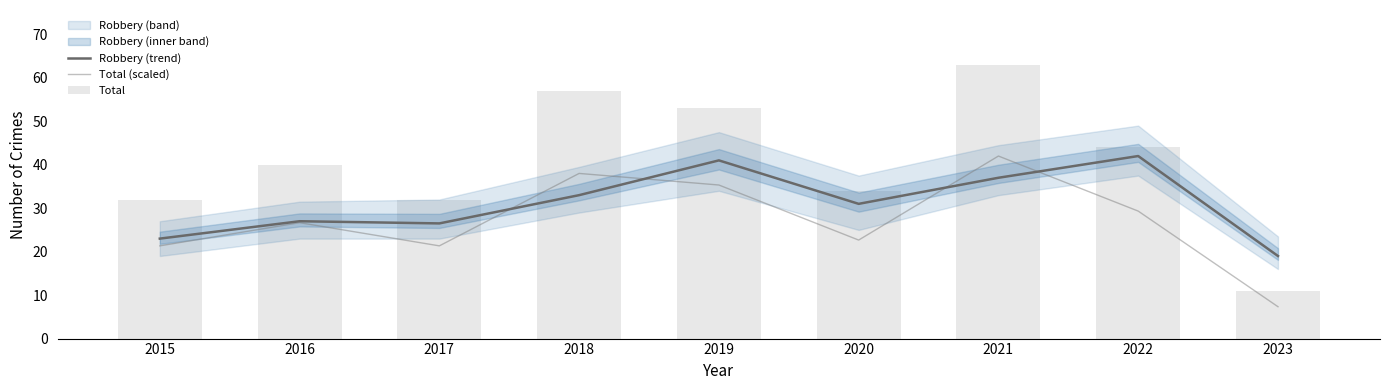

Which label corresponds to the smallest value in the chart?

2023